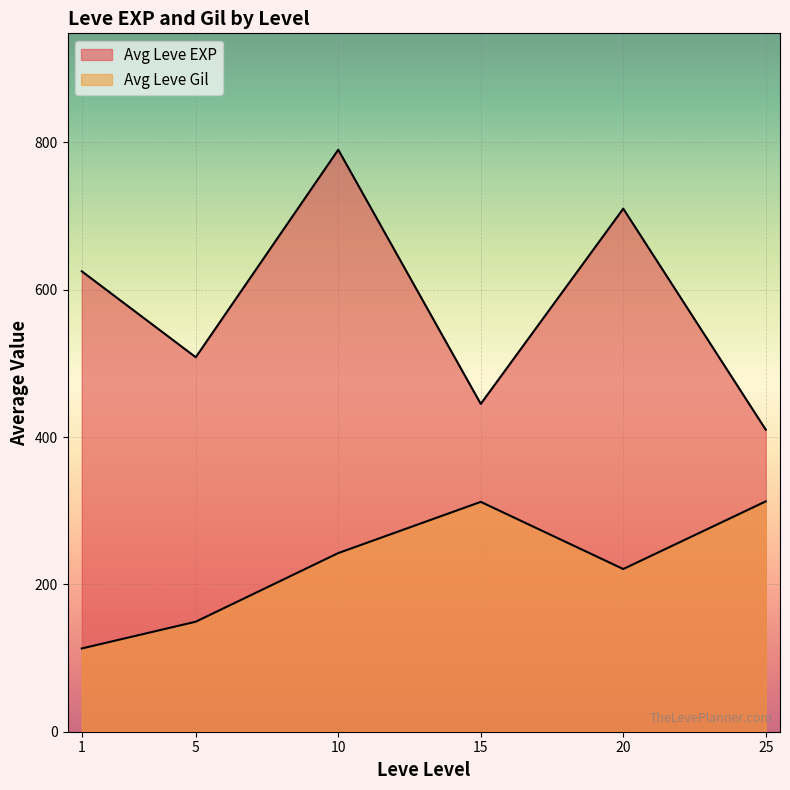

True or false: Leve EXP has a value of 93 at 25.

False